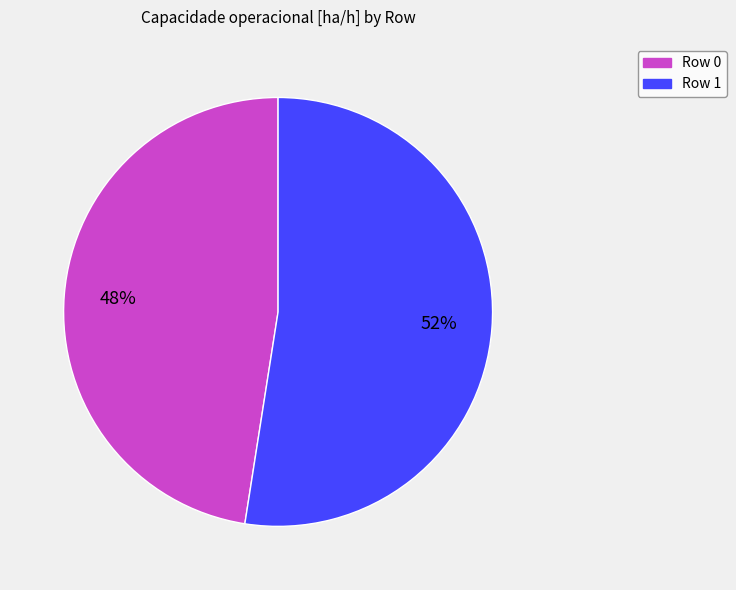

Do Row 1 and Row 0 together represent more than half of the pie?

Yes